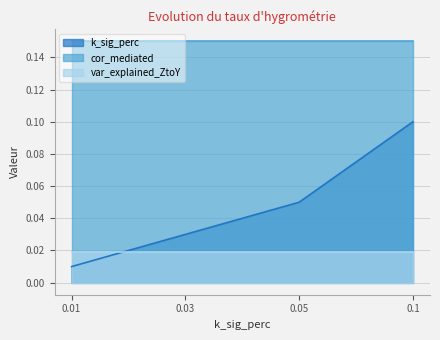

Which series has the largest total across all categories?

cor_mediated